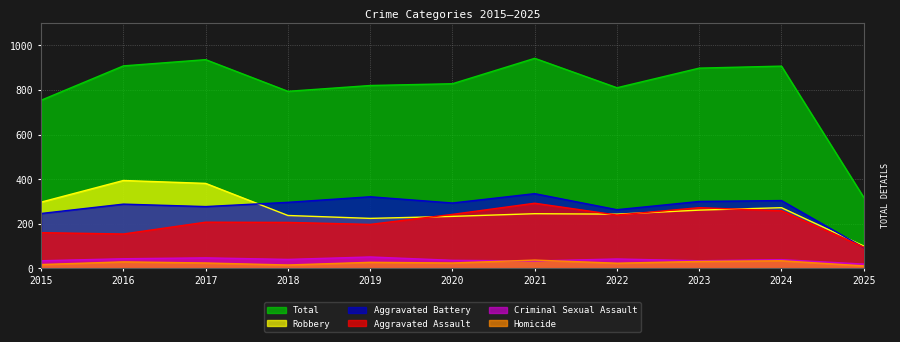

True or false: Aggravated Assault and Robbery cross at least once.

True